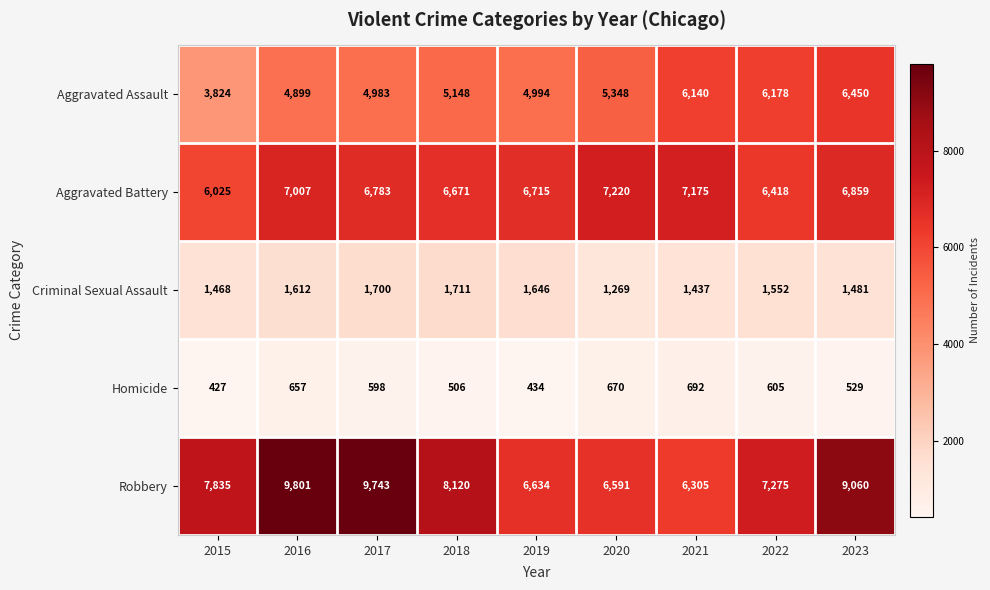

At which category is the sum across all series the highest?

2023